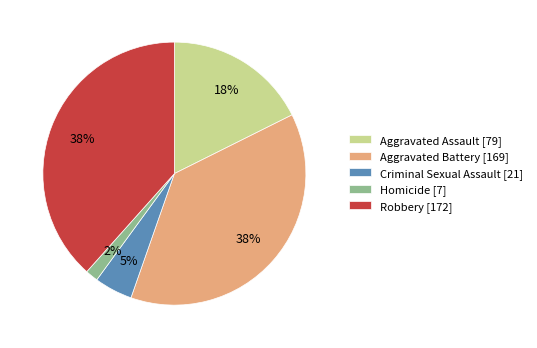

Which has a higher value, Criminal Sexual Assault [21] or Homicide [7]?

Criminal Sexual Assault [21]